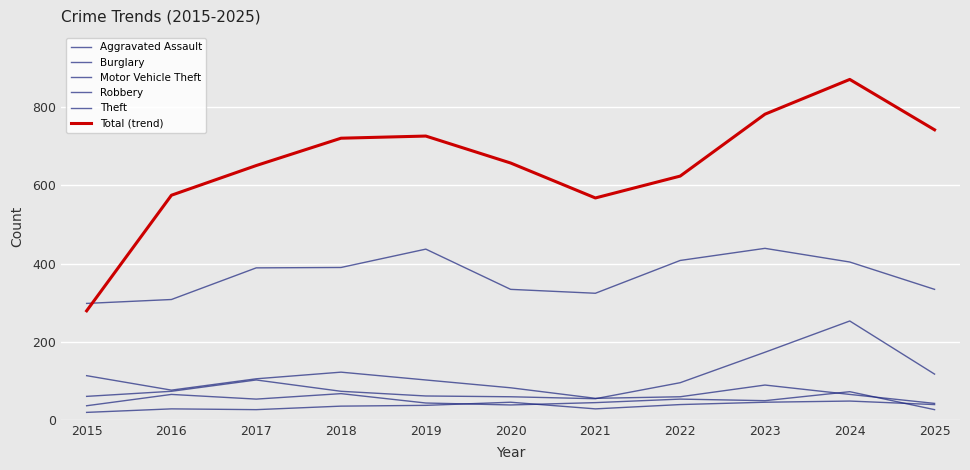

What is the value of the Theft point at the 2nd from the left?

308.0